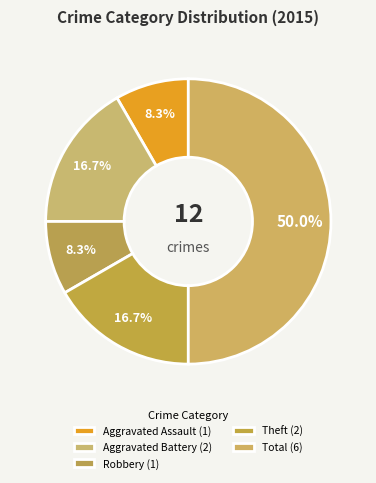

Which slice is the largest?

Total